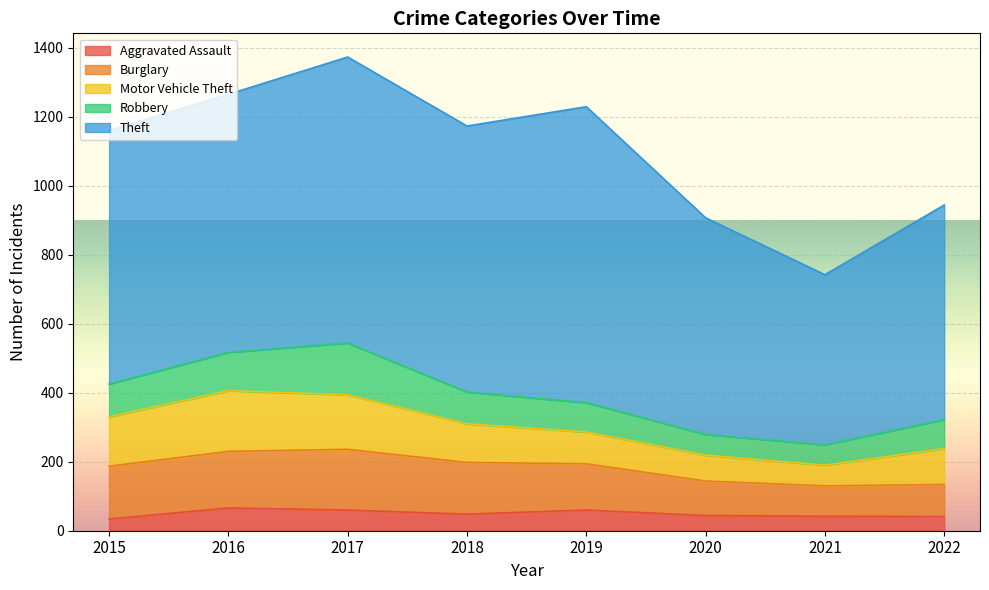

What value does the Burglary series have at 2022?

93